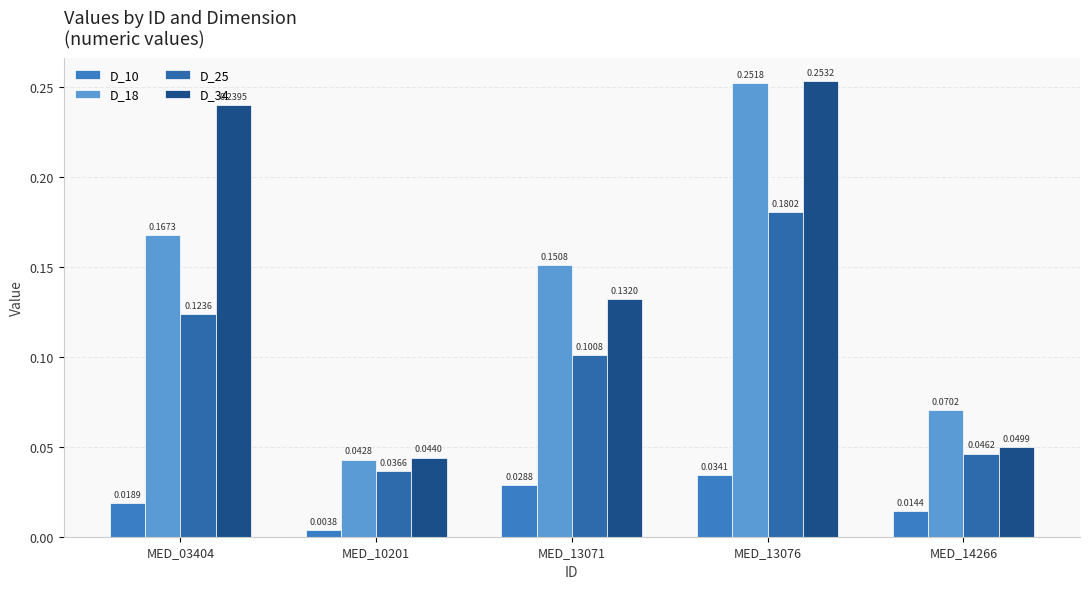

How many groups of bars are there?

5